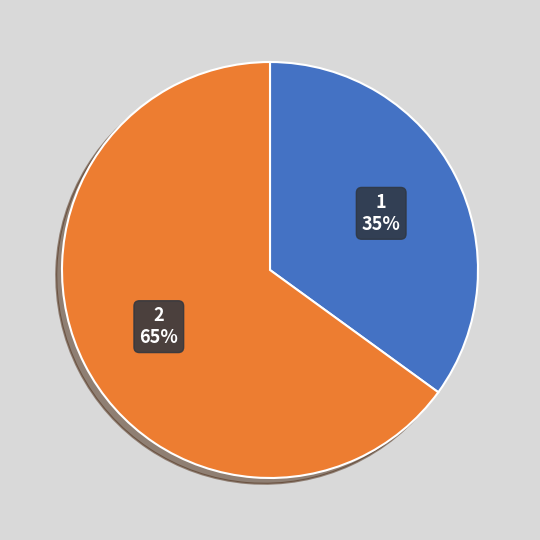

The 2 slice represents 58% of the pie. True or false?

False